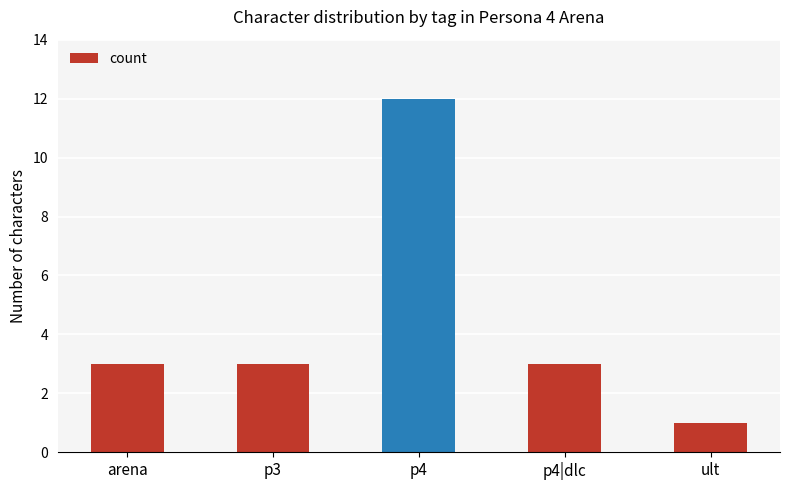

Are the bars grouped side by side (vs. stacked)?

No